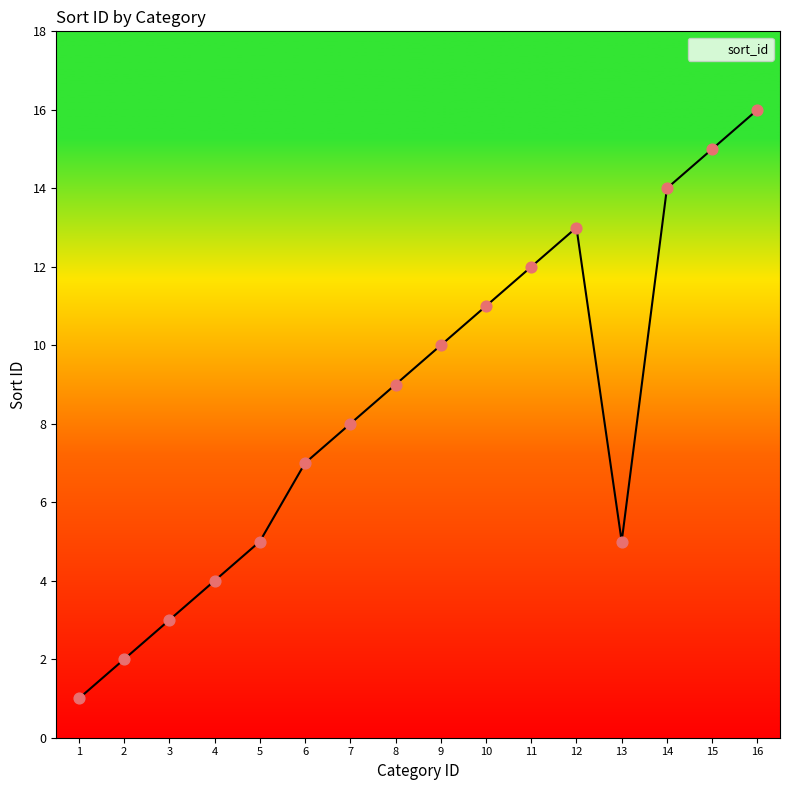

What is the change in value from 1 to 6?

+6